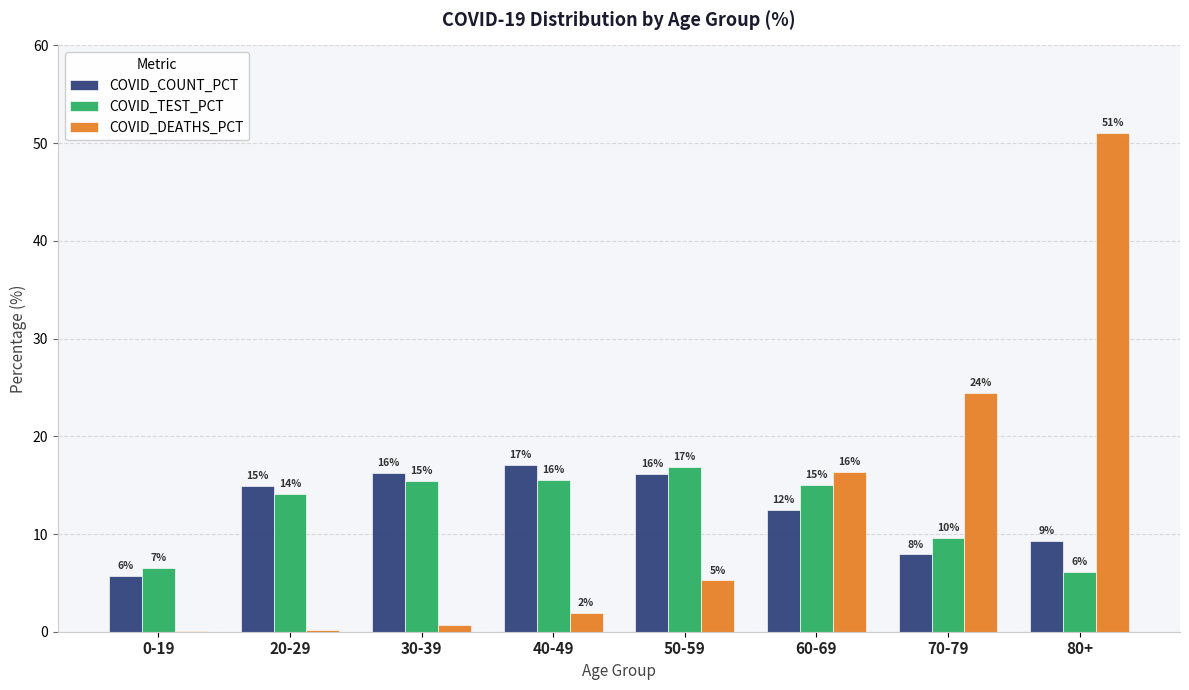

Where does the COVID_TEST_PCT series first go above 15?

30-39